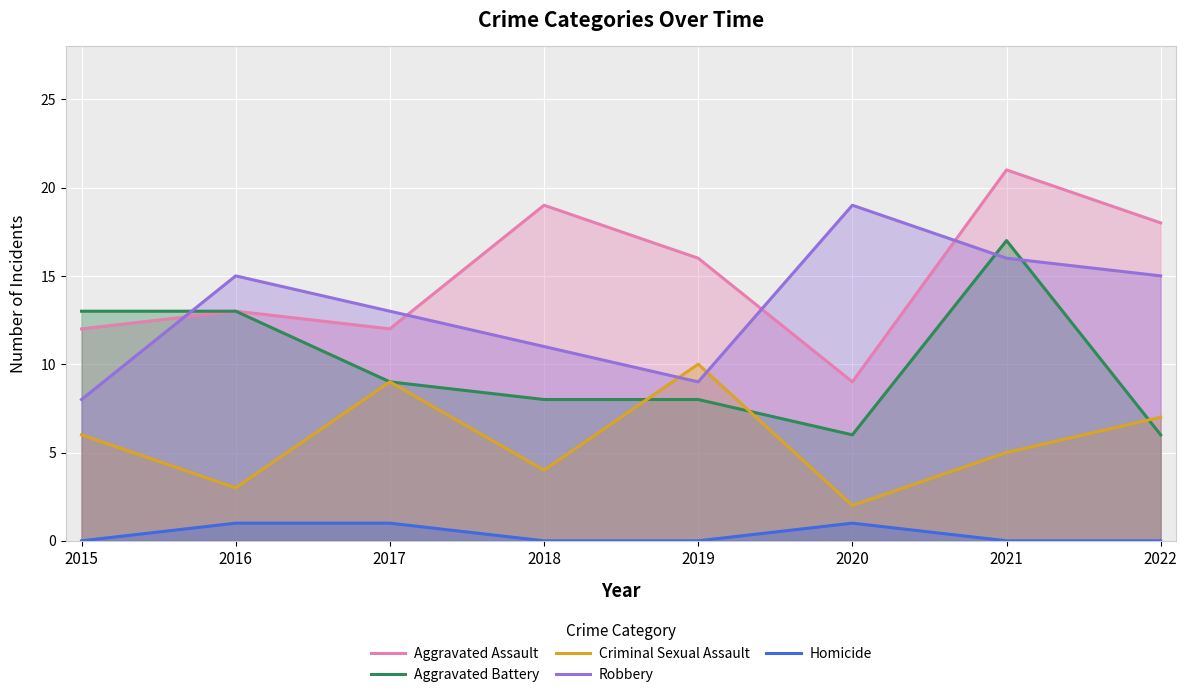

Where does the Robbery series first go above 15?

2020